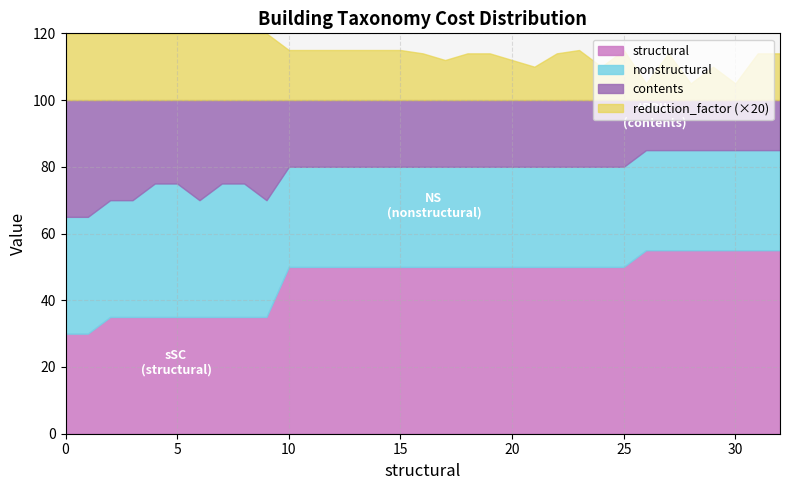

True or false: nonstructural has a value of 41.3 at 50.

False